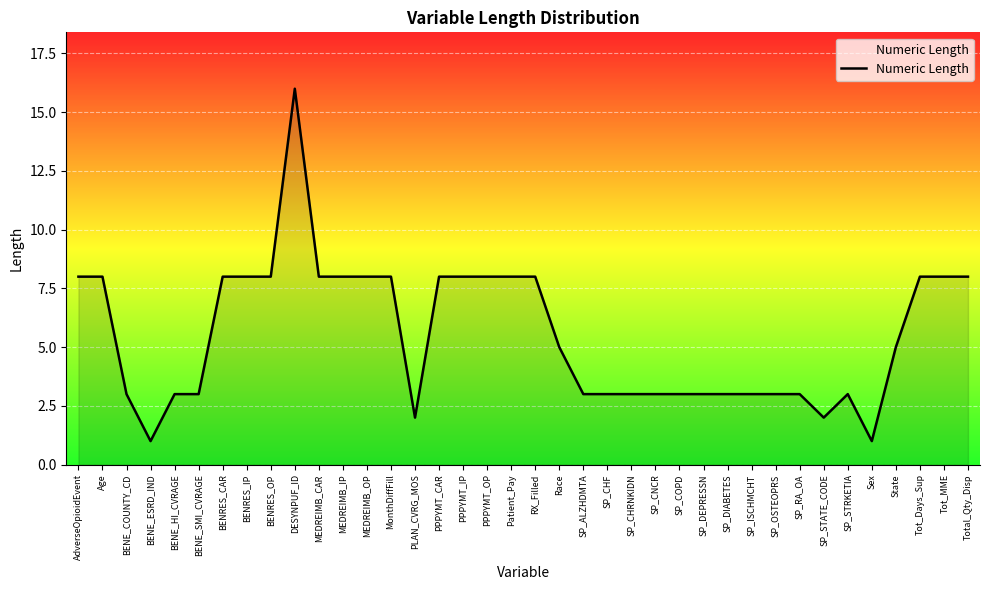

Reading left to right, transcribe all the data shown in this chart.

AdverseOpioidEvent=8	Age=8	BENE_COUNTY_CD=3	BENE_ESRD_IND=1	BENE_HI_CVRAGE=3	BENE_SMI_CVRAGE=3	BENRES_CAR=8	BENRES_IP=8	BENRES_OP=8	DESYNPUF_ID=16	MEDREIMB_CAR=8	MEDREIMB_IP=8	MEDREIMB_OP=8	MonthDiffFill=8	PLAN_CVRG_MOS=2	PPPYMT_CAR=8	PPPYMT_IP=8	PPPYMT_OP=8	Patient_Pay=8	RX_Filled=8	Race=5	SP_ALZHDMTA=3	SP_CHF=3	SP_CHRNKIDN=3	SP_CNCR=3	SP_COPD=3	SP_DEPRESSN=3	SP_DIABETES=3	SP_ISCHMCHT=3	SP_OSTEOPRS=3	SP_RA_OA=3	SP_STATE_CODE=2	SP_STRKETIA=3	Sex=1	State=5	Tot_Days_Sup=8	Tot_MME=8	Total_Qty_Disp=8